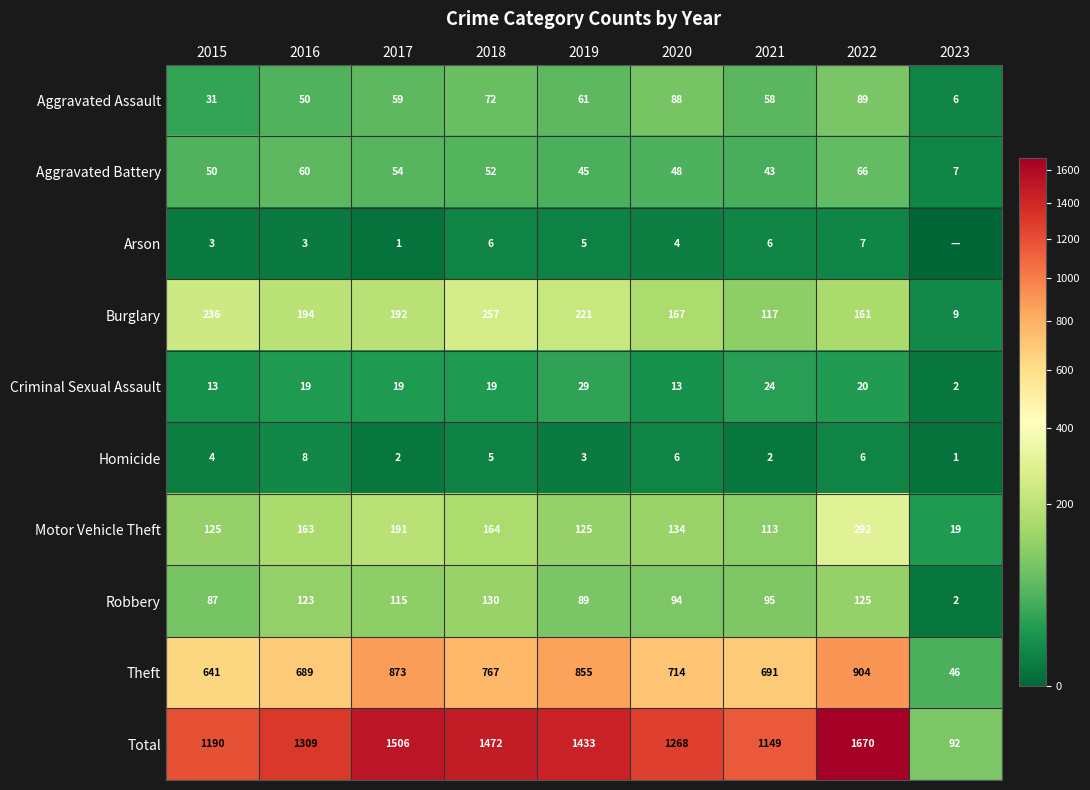

What is the approximate value of Motor Vehicle Theft at 2022, to the nearest 50?

300